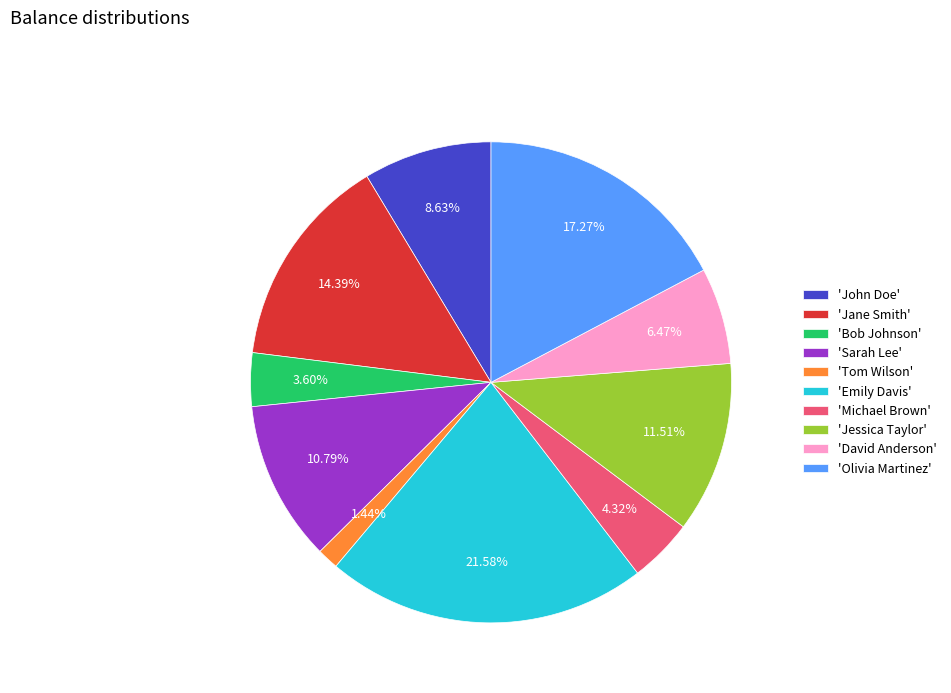

How many segments does this pie chart have?

10